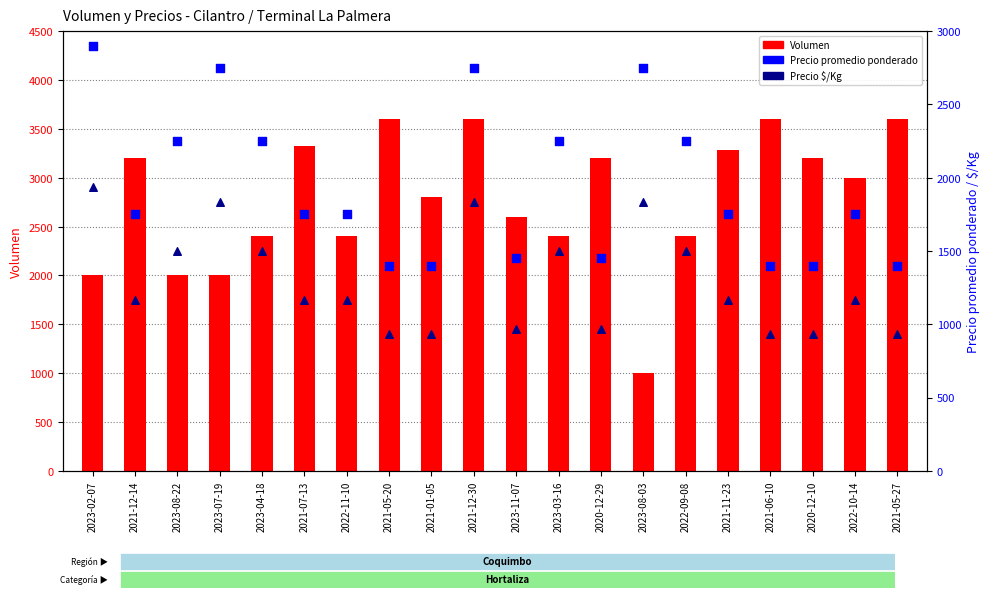

What is the total value across all series at 2022-10-14?

5917